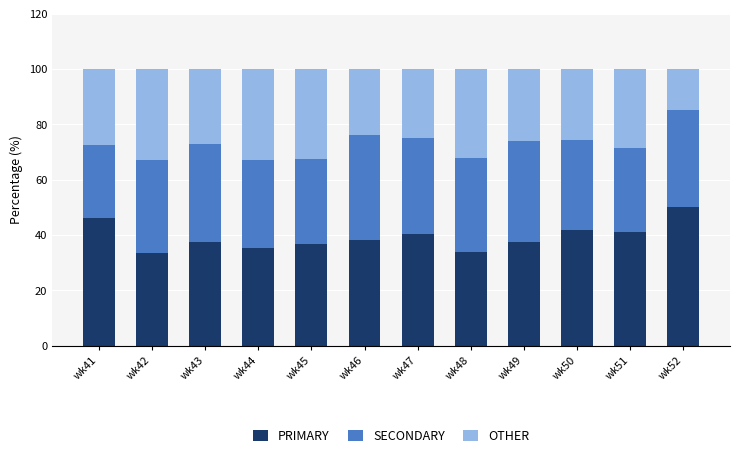

What is the sum of all PRIMARY values?

472.0